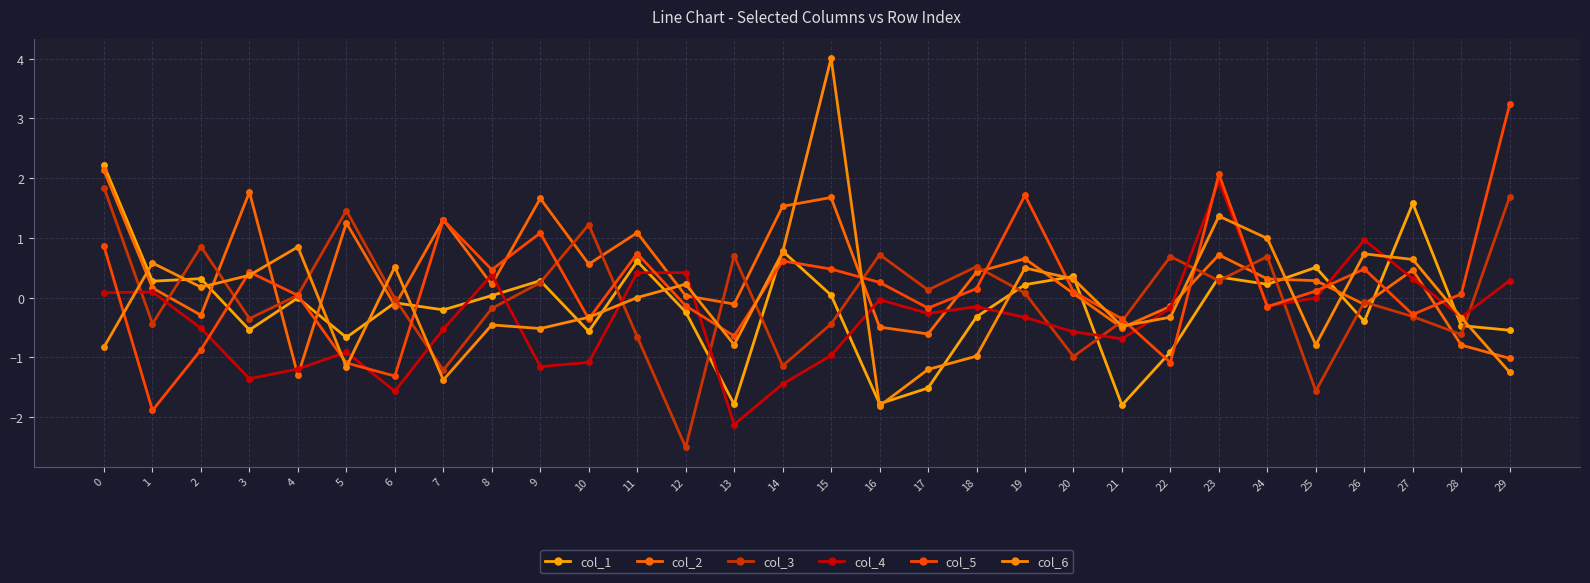

At which category is the sum across all series the highest?

23